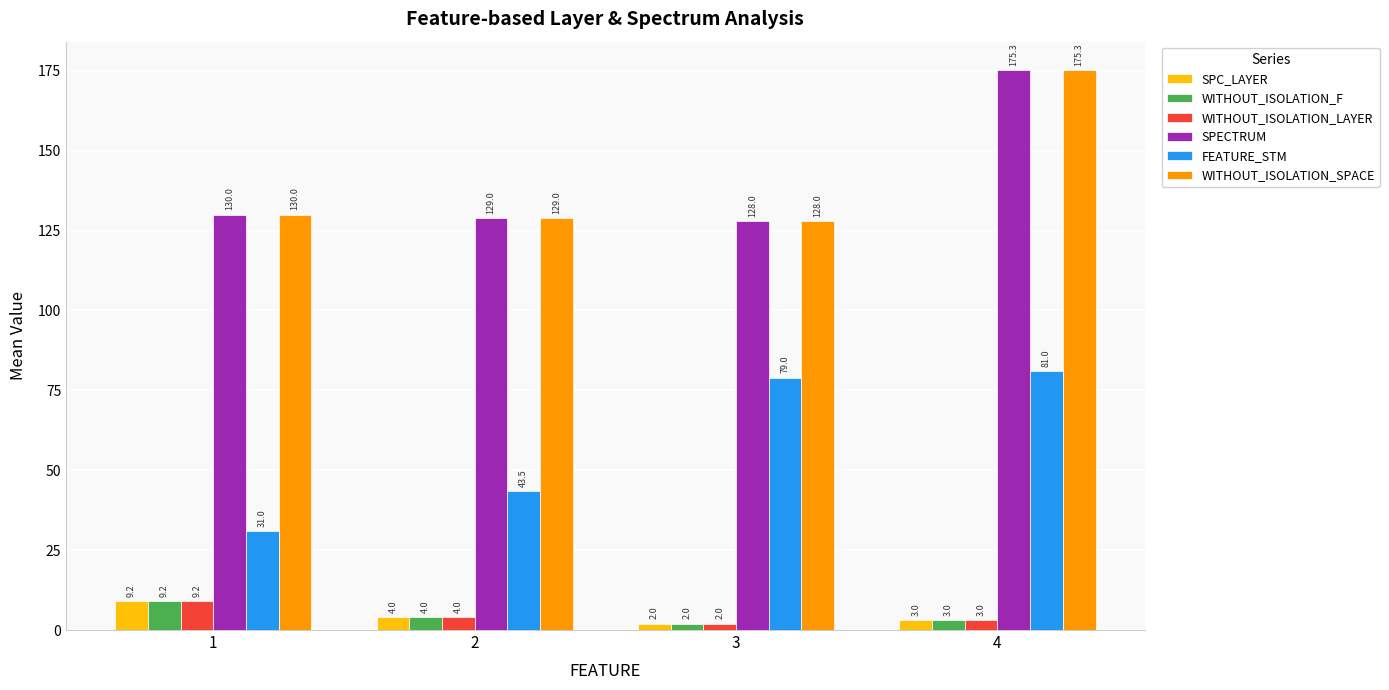

What is the difference between the WITHOUT_ISOLATION_SPACE values at 2 and 3?

1.0